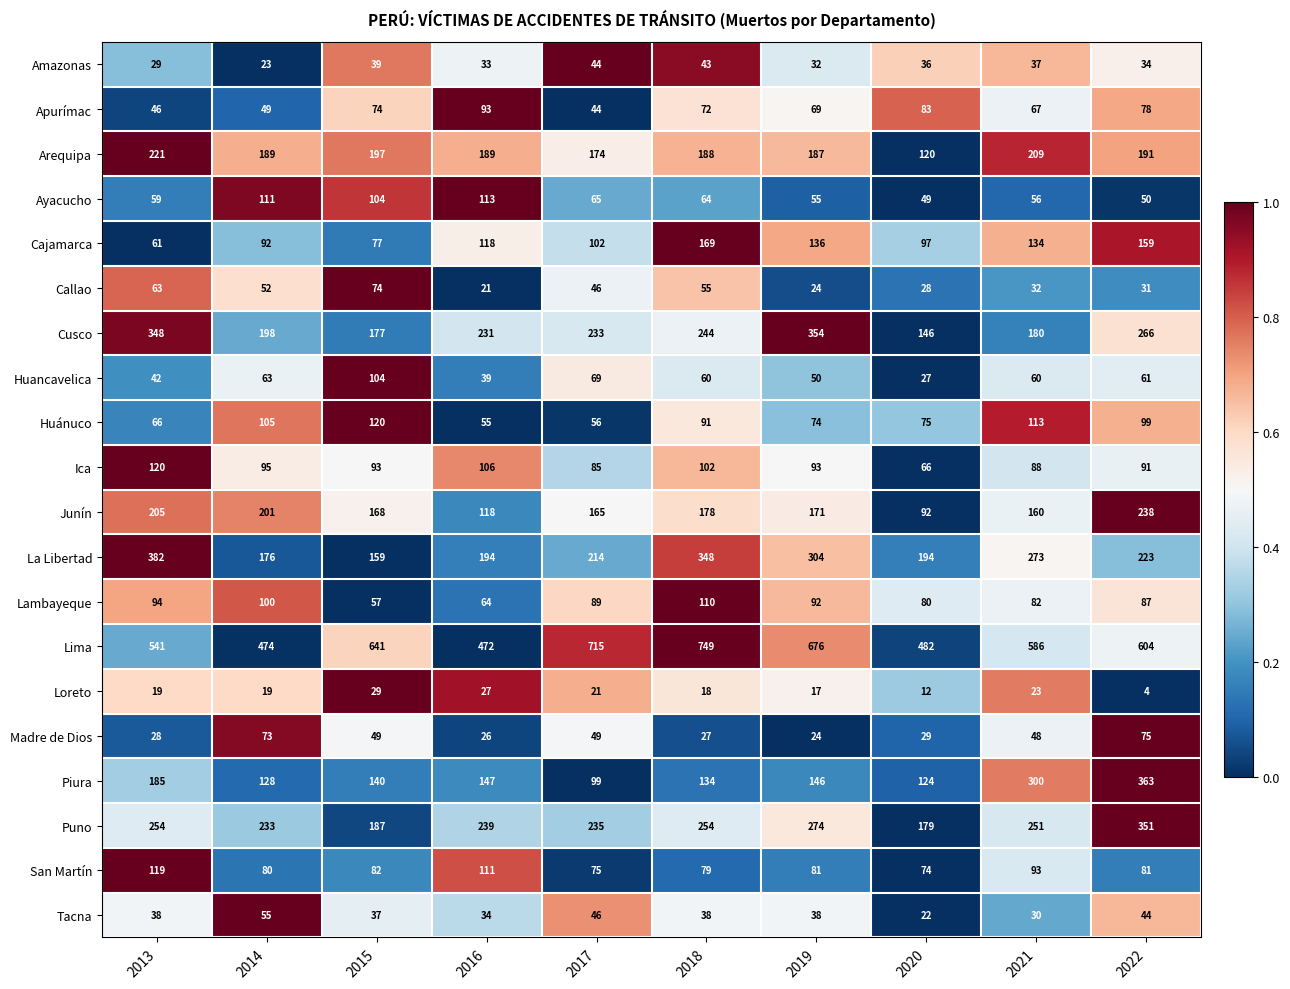

The Junín series shows 25 at 2020. True or false?

False